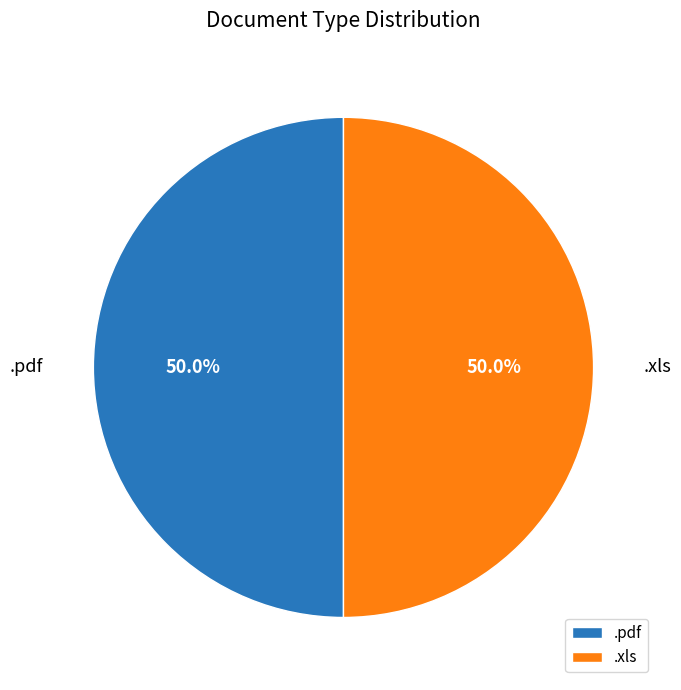

What percentage is NOT represented by .xls?

50.0%